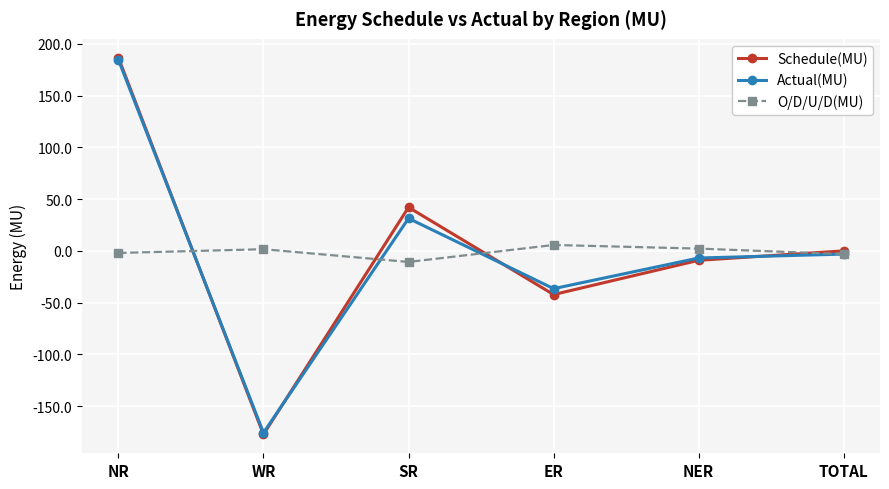

What are all the series names shown in the legend?

Schedule(MU), Actual(MU), O/D/U/D(MU)